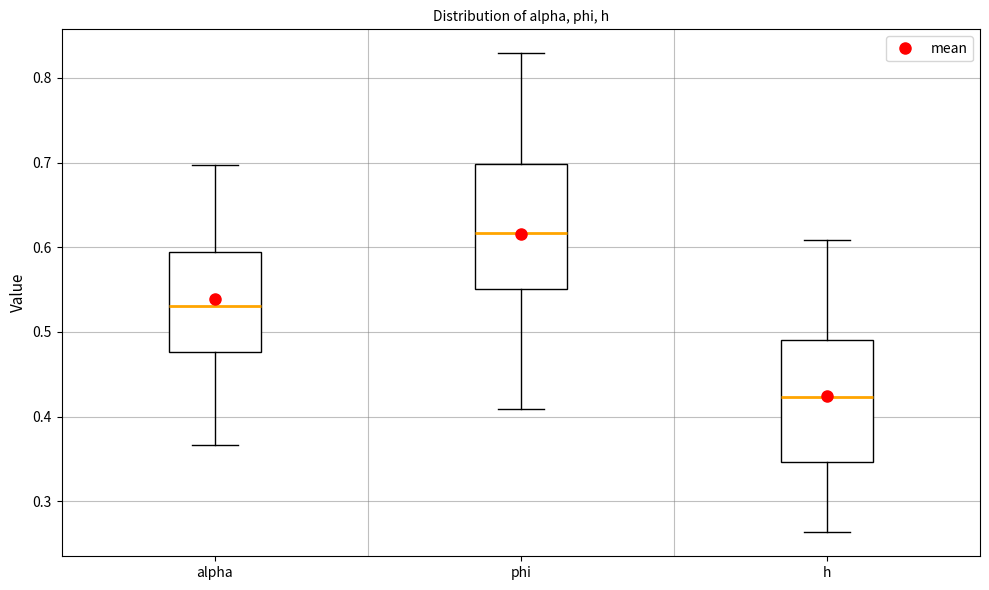

Reading left to right, transcribe this box plot: for each box, give where its median line is, the range the box spans, and where its two whiskers end, as read against the y-axis. The values are not printed on the chart, so give them approximately, as read against the axis.

alpha: median 0.53, box 0.48 to 0.59, whiskers 0.37 to 0.70
phi: median 0.62, box 0.55 to 0.70, whiskers 0.41 to 0.83
h: median 0.42, box 0.35 to 0.49, whiskers 0.26 to 0.61